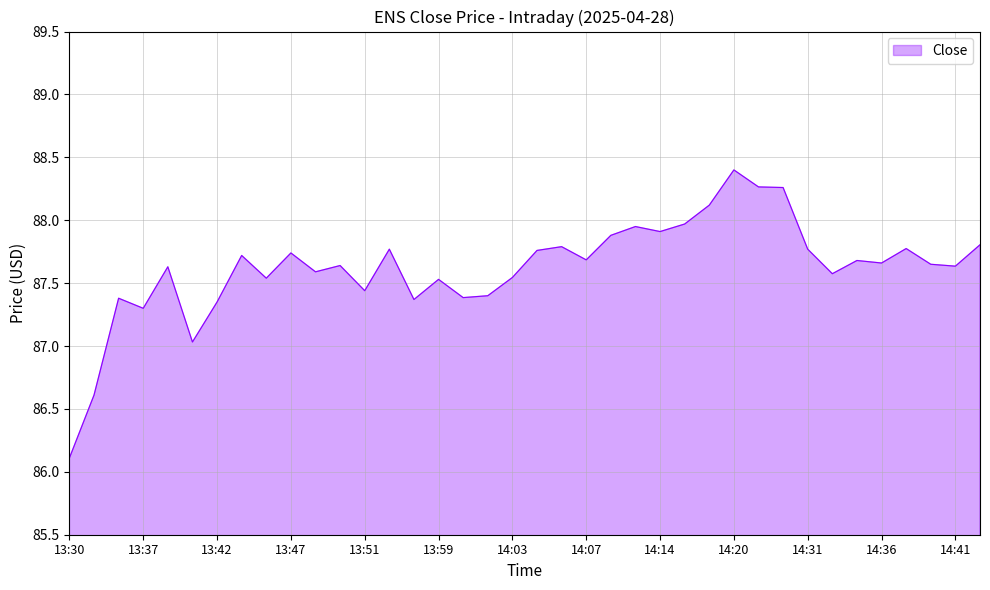

What is the sum of all values?

3329.6